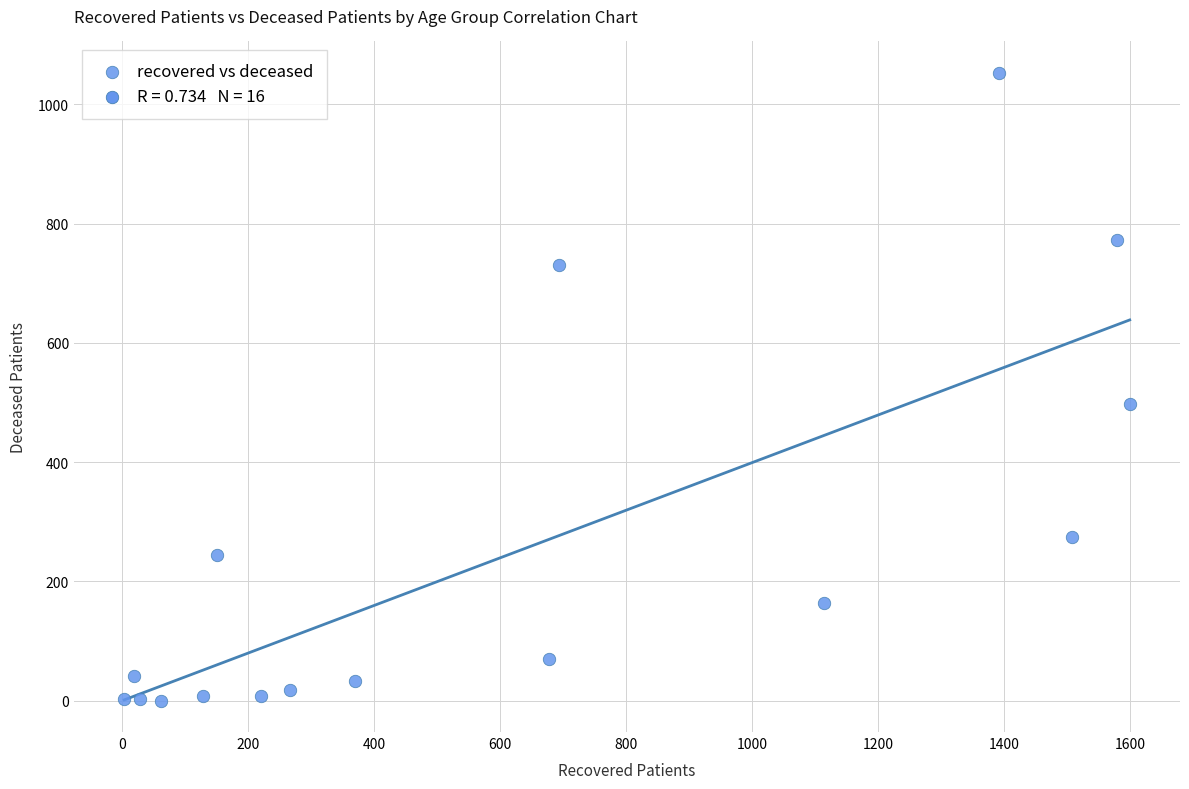

What is the range of X values (max minus min)?

1596